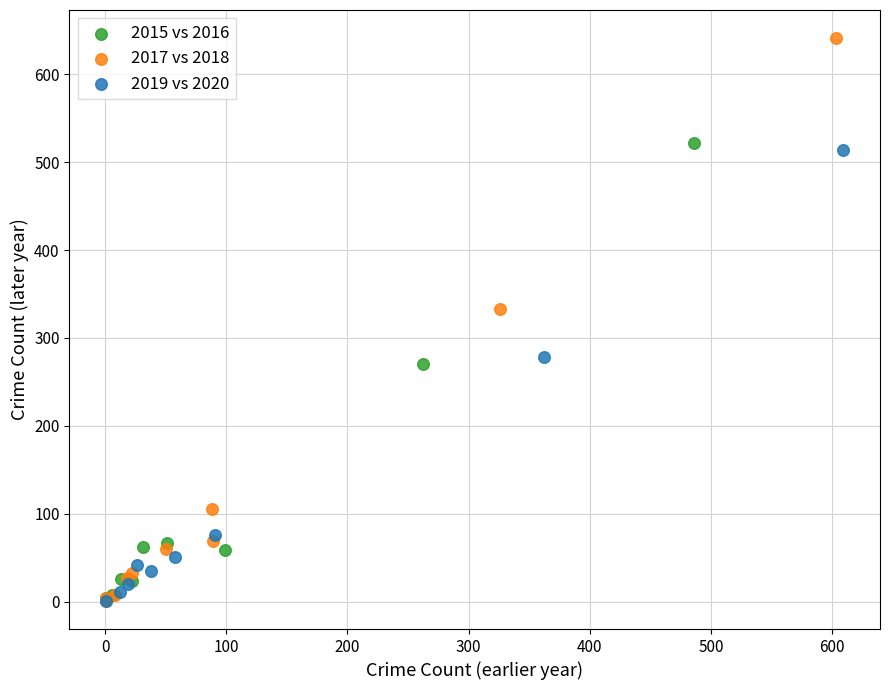

Which series contains the highest Y value?

2017 vs 2018